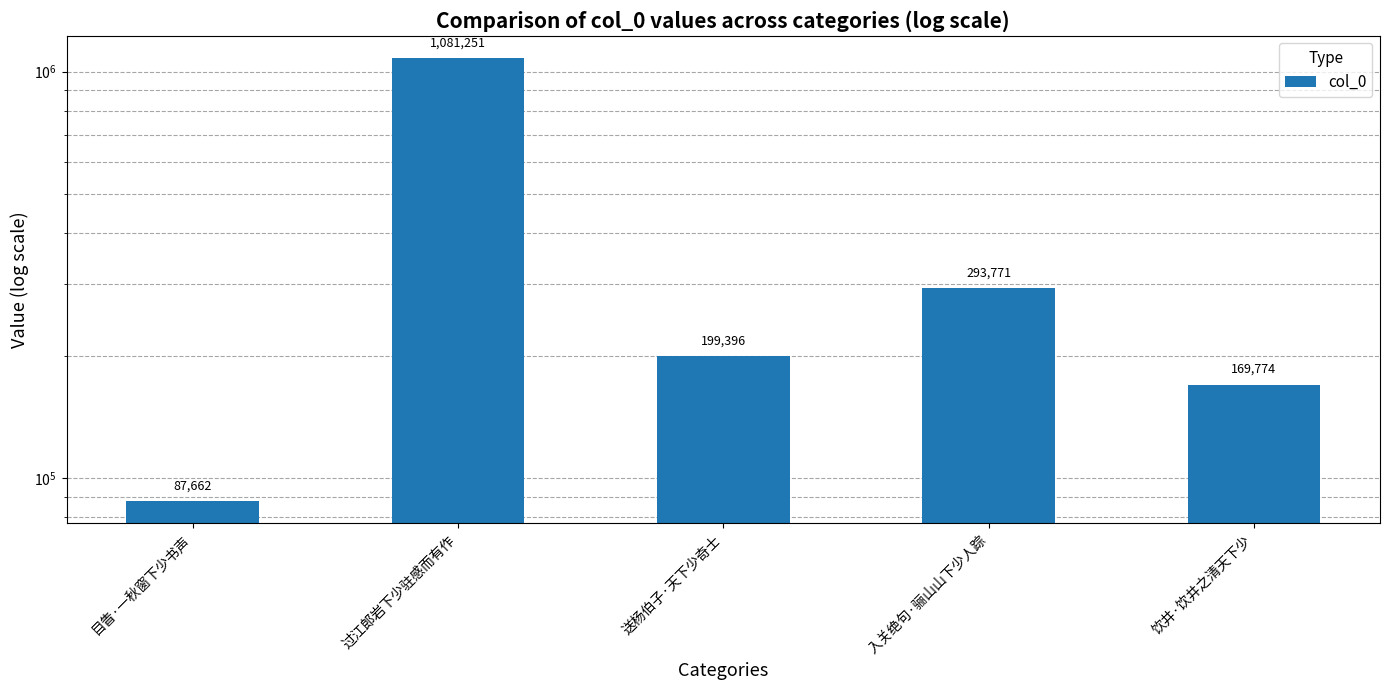

What is the label of the 3rd bar from the right?

送杨伯子·天下少奇士